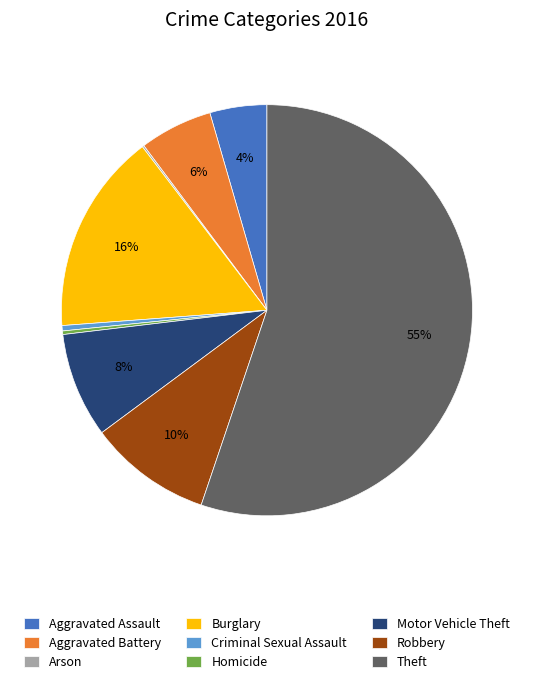

Is the sum of Burglary and Criminal Sexual Assault greater than half?

No